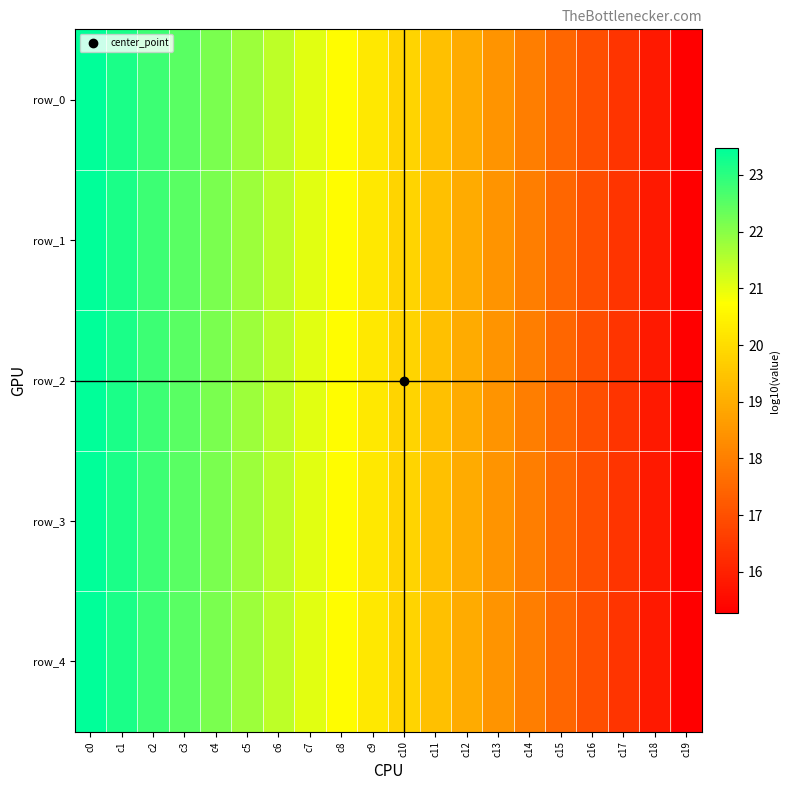

What is the minimum value shown in the chart?

15.3